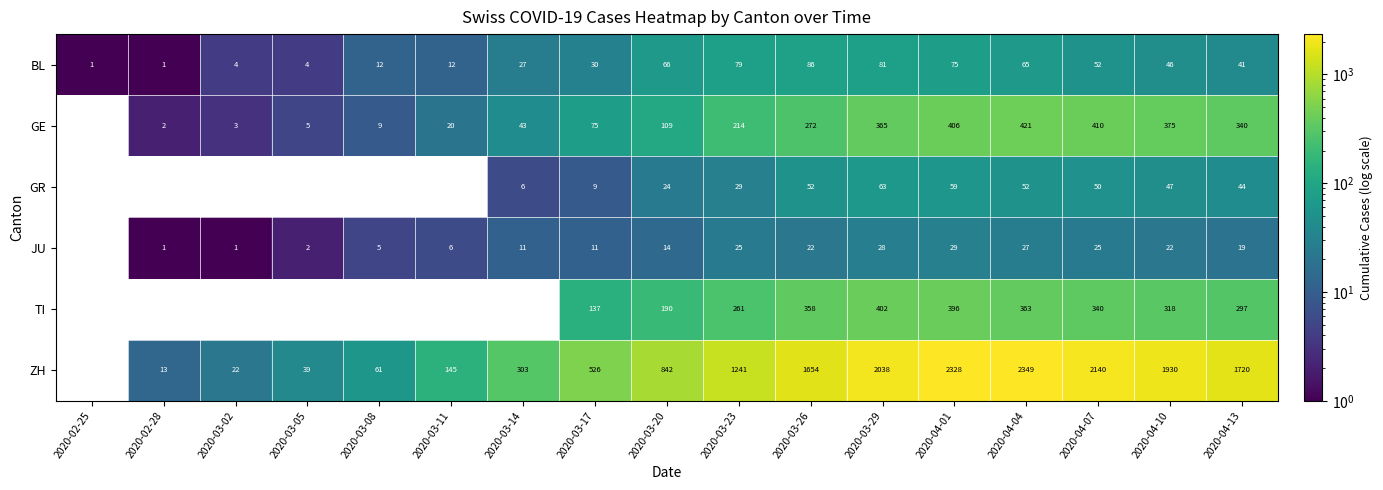

The ZH series shows 21 at 2020-03-08. True or false?

False